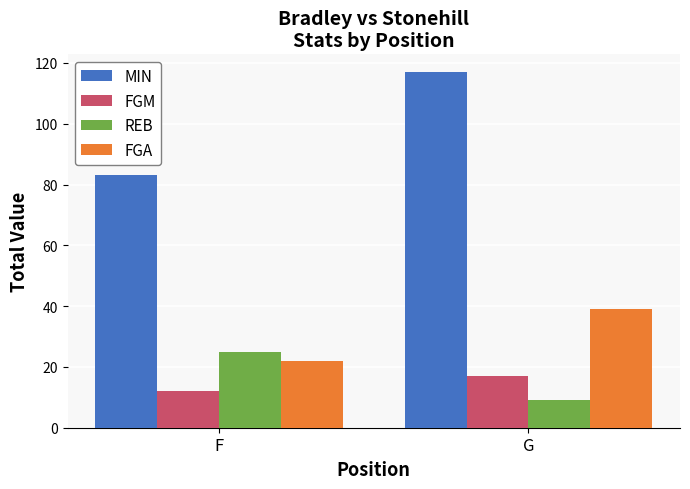

At how many categories does at least one series exceed 43?

2